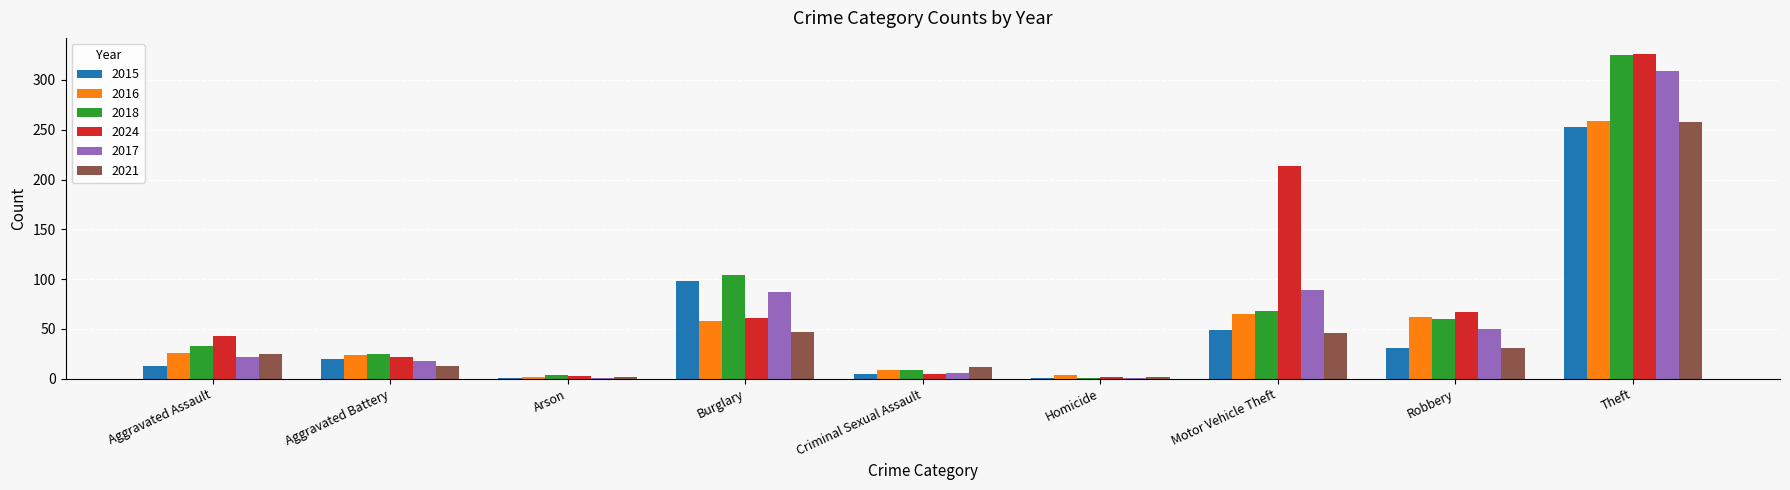

Count the number of categories in the chart.

9